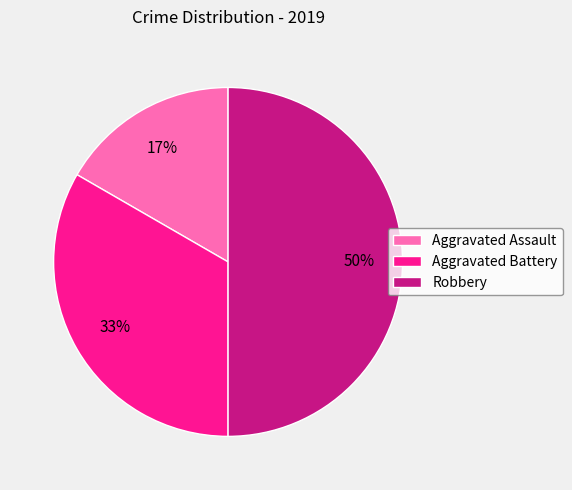

How many slices are in this pie chart?

3